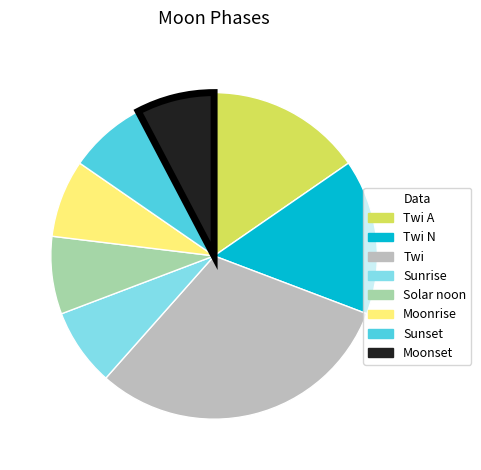

Do Twi and Twi A together represent more than half of the pie?

No